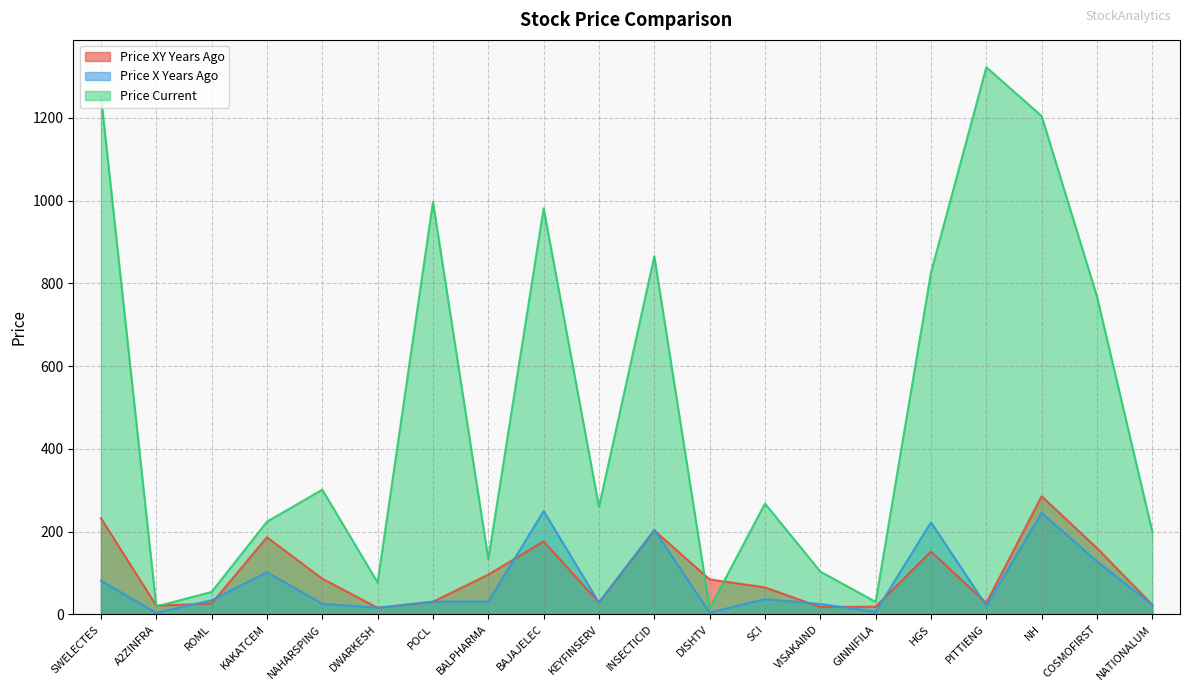

What is the spread (max minus min) of values at POCL?

966.7